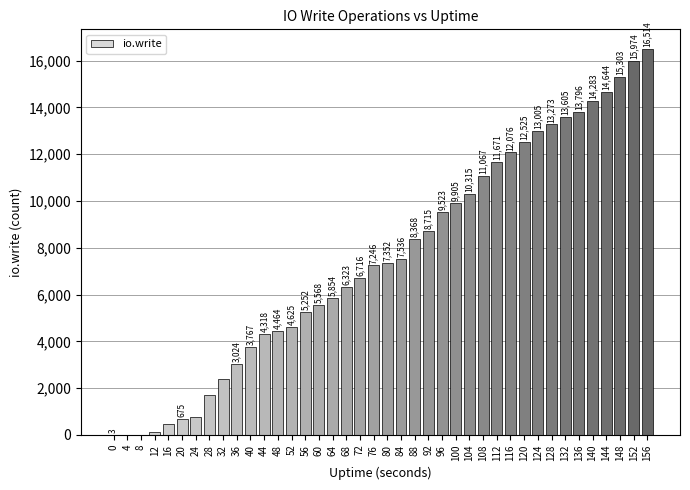

Reading left to right, list all the values displayed in this chart.

0=3	4=5	8=18	12=137	16=460	20=675	24=775	28=1713	32=2388	36=3024	40=3767	44=4318	48=4464	52=4625	56=5252	60=5568	64=5854	68=6323	72=6716	76=7246	80=7352	84=7536	88=8368	92=8715	96=9523	100=9905	104=10315	108=11067	112=11671	116=12076	120=12525	124=13005	128=13273	132=13605	136=13796	140=14283	144=14644	148=15303	152=15974	156=16514